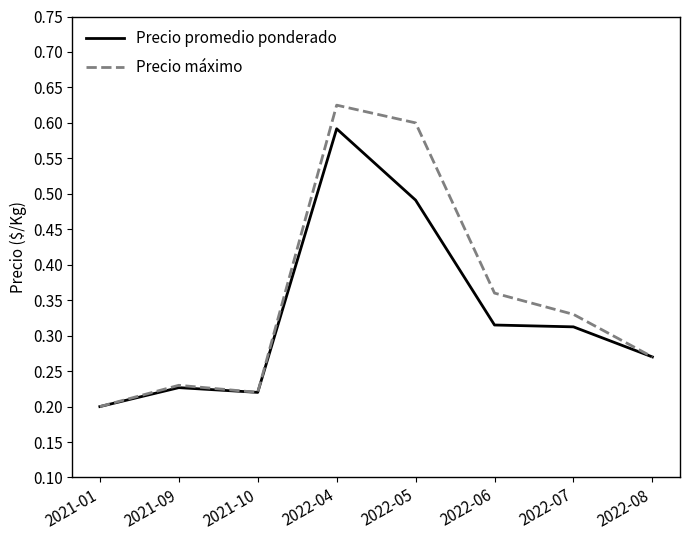

Where is the first local maximum for Precio máximo?

2021-09